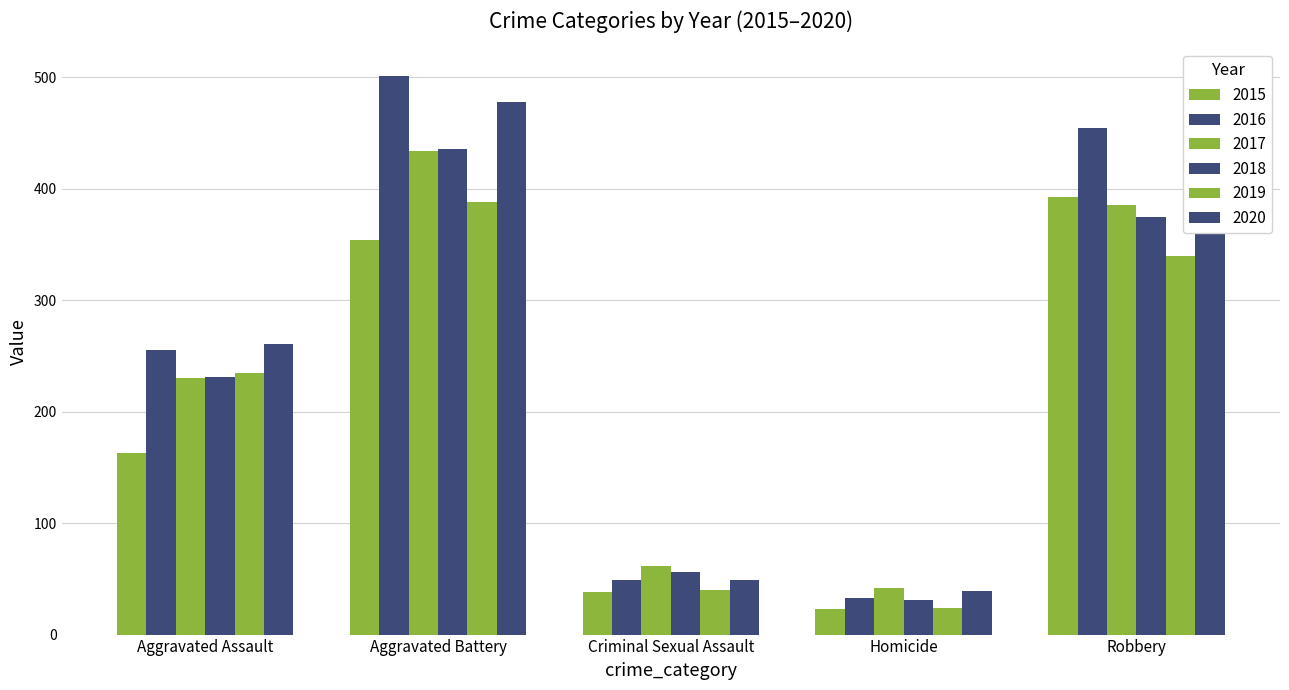

At how many categories does at least one series exceed 302?

2